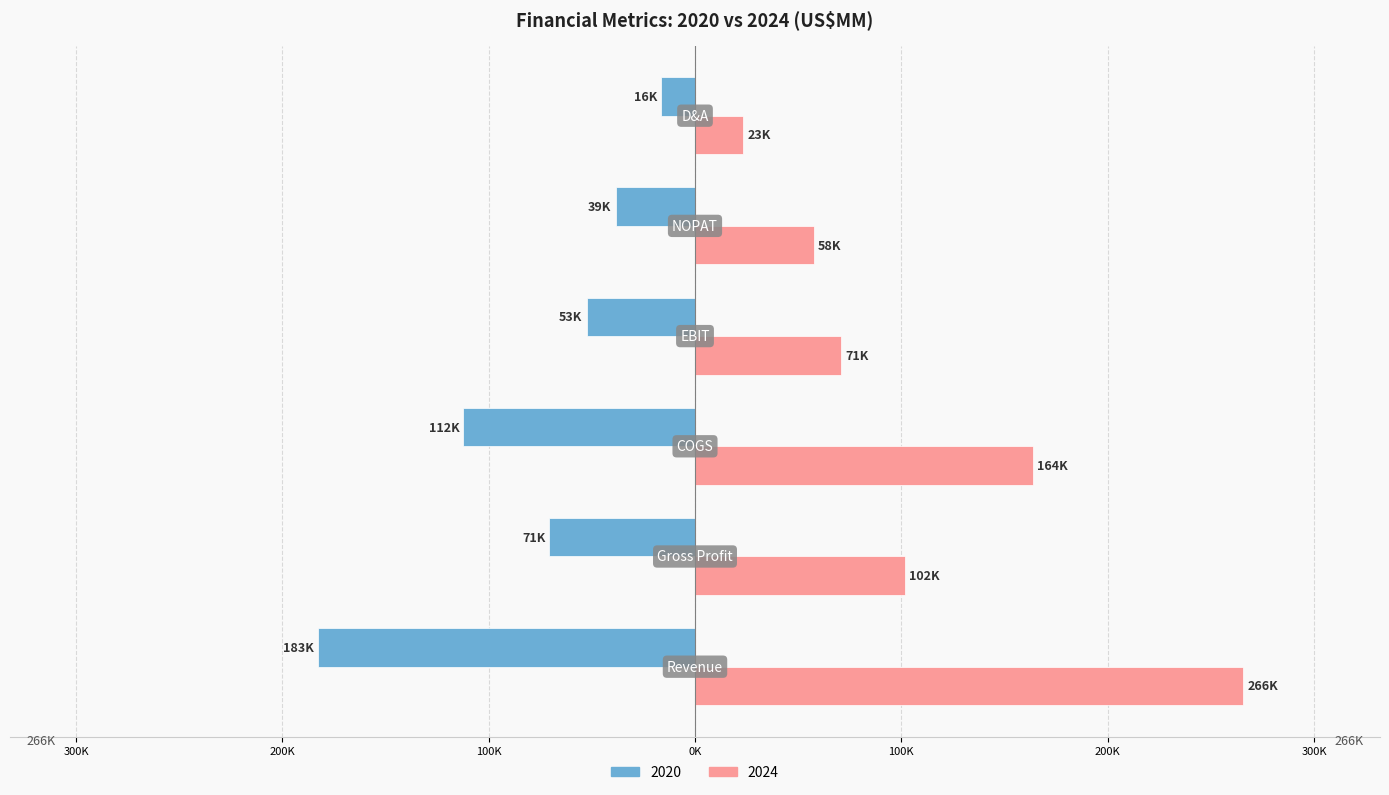

What are all the series names shown in the legend?

2020, 2024